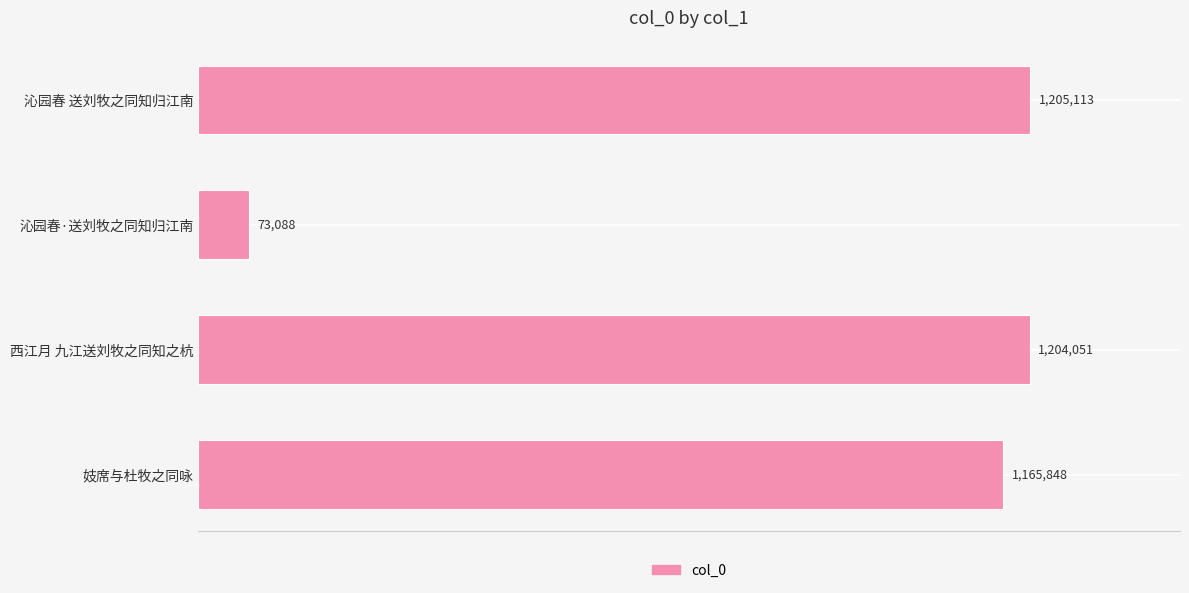

Does the chart contain any negative values?

No